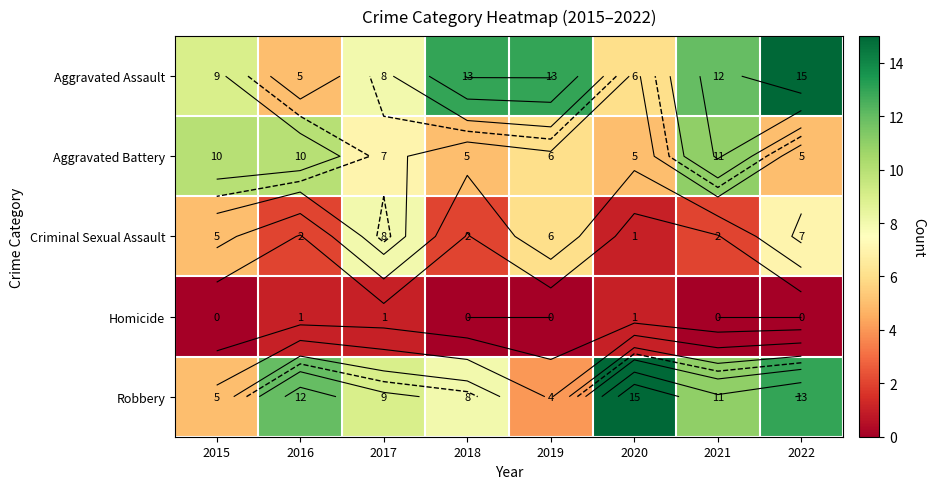

At which category does the chart reach its peak across all series?

2022